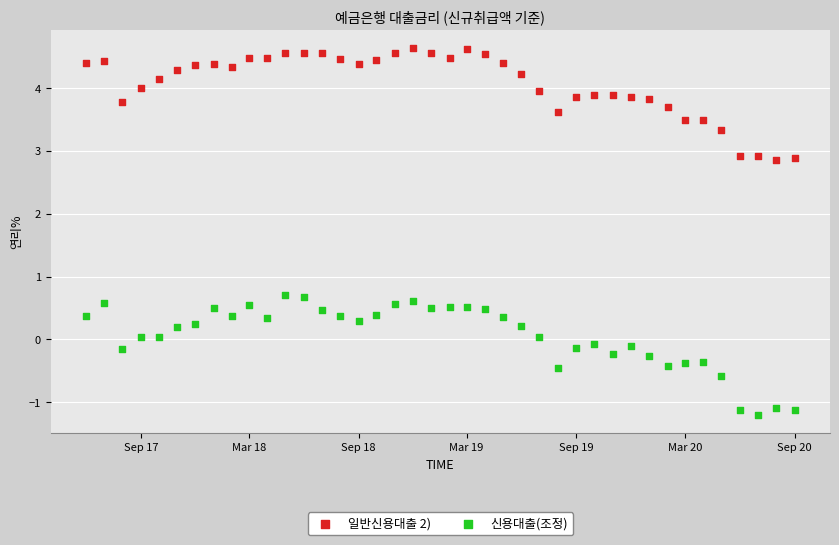

What are all the series names shown in the legend?

일반신용대출 2), 신용대출(조정)